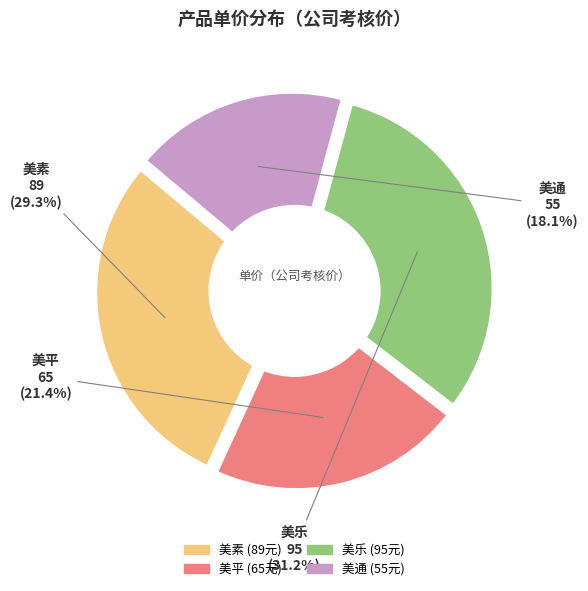

What is the smallest slice in the pie chart?

美通